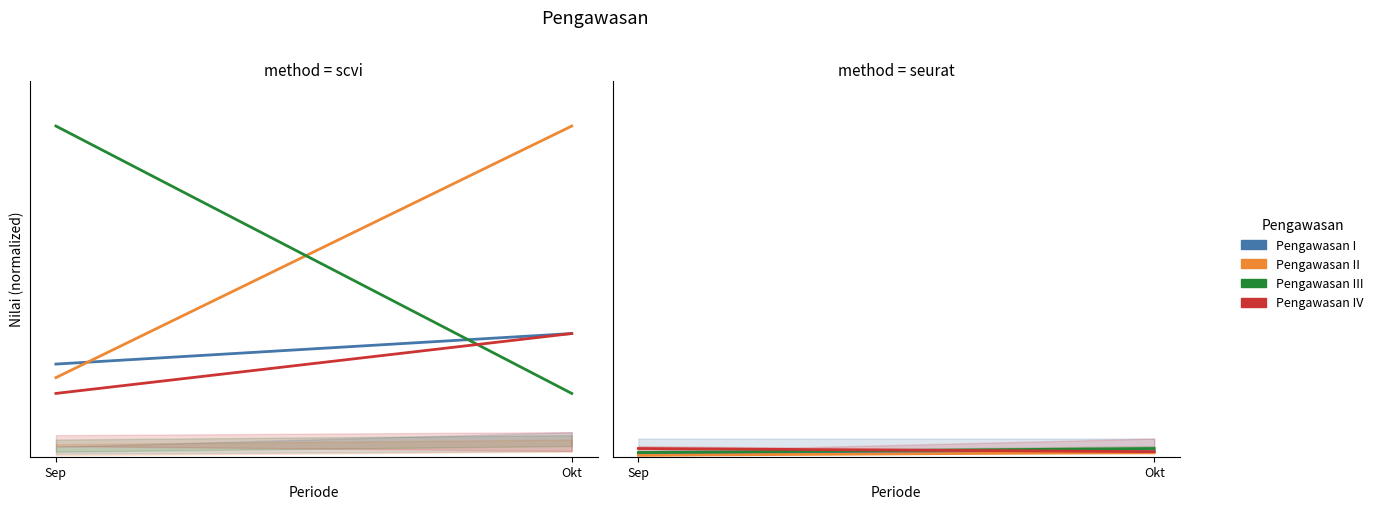

How many Pengawasan III values are between 0 and 1?

2